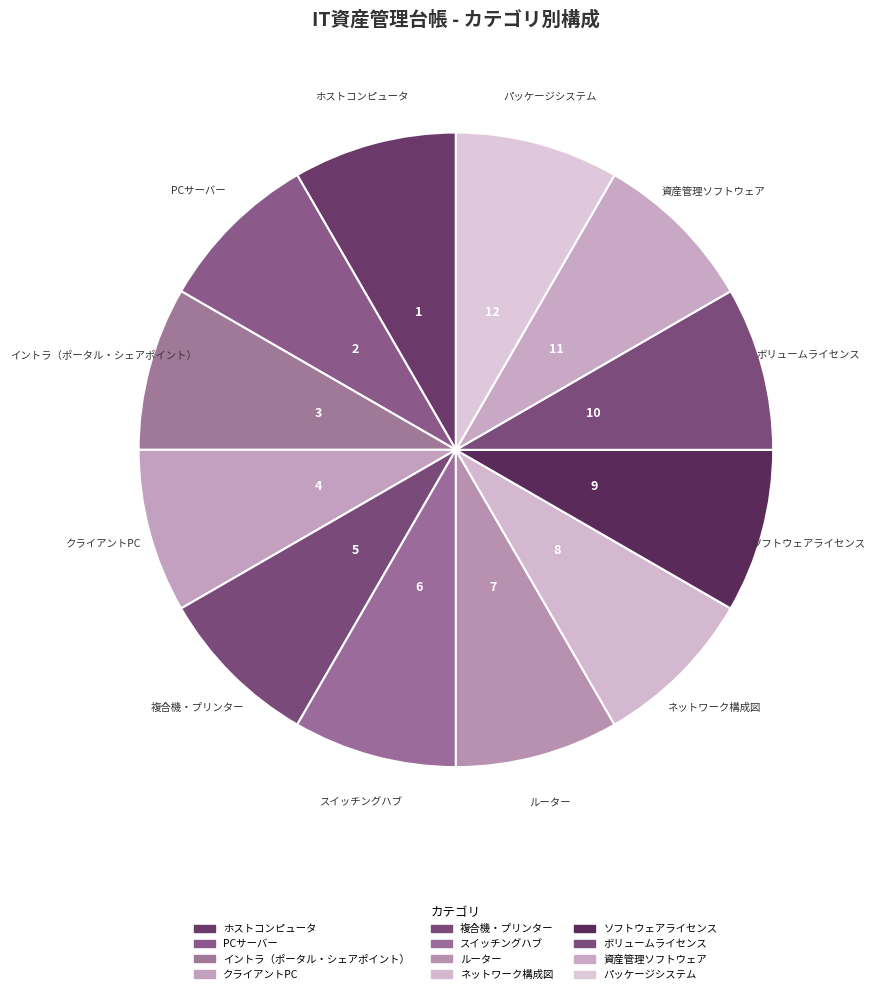

True or false: 複合機・プリンター accounts for 6% of the total.

True